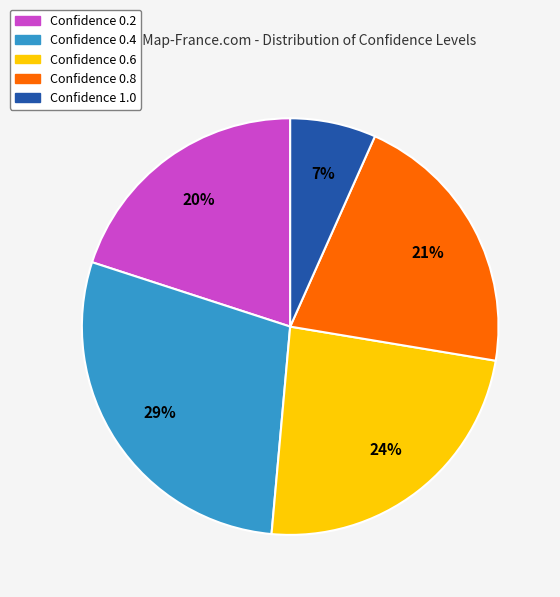

Does any single category account for the majority?

No